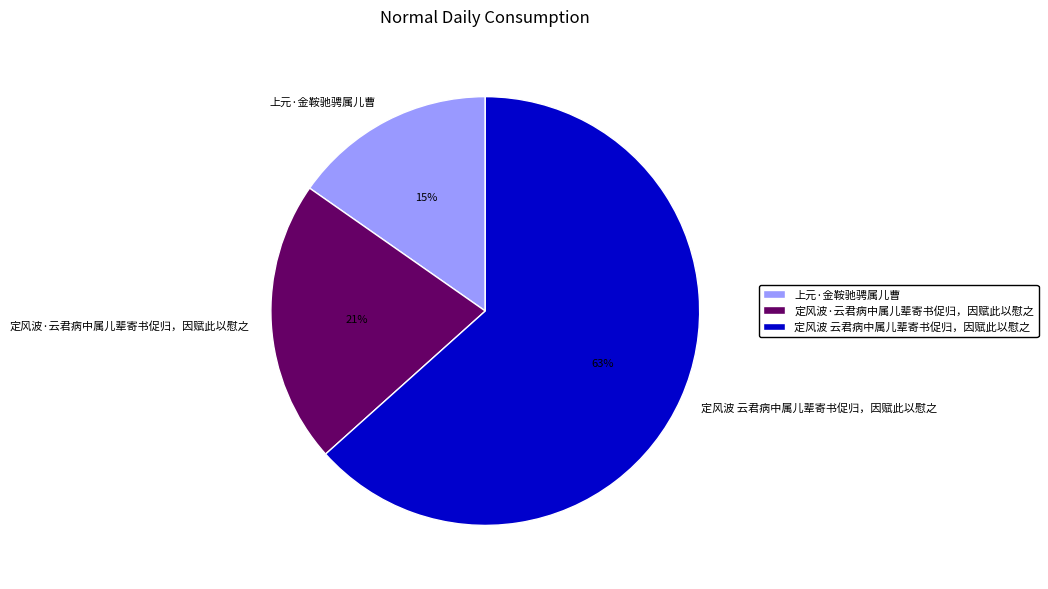

Which slice is the smallest?

上元·金鞍驰骋属儿曹